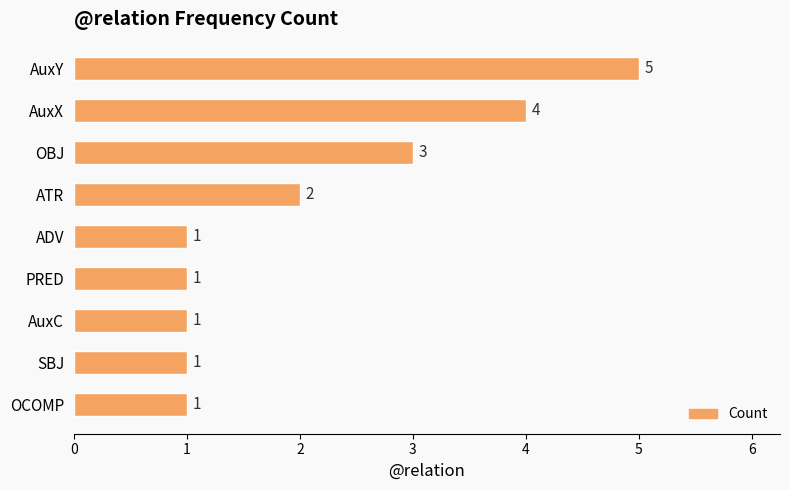

Approximately how many times larger is the value at ATR compared to PRED?

2.0